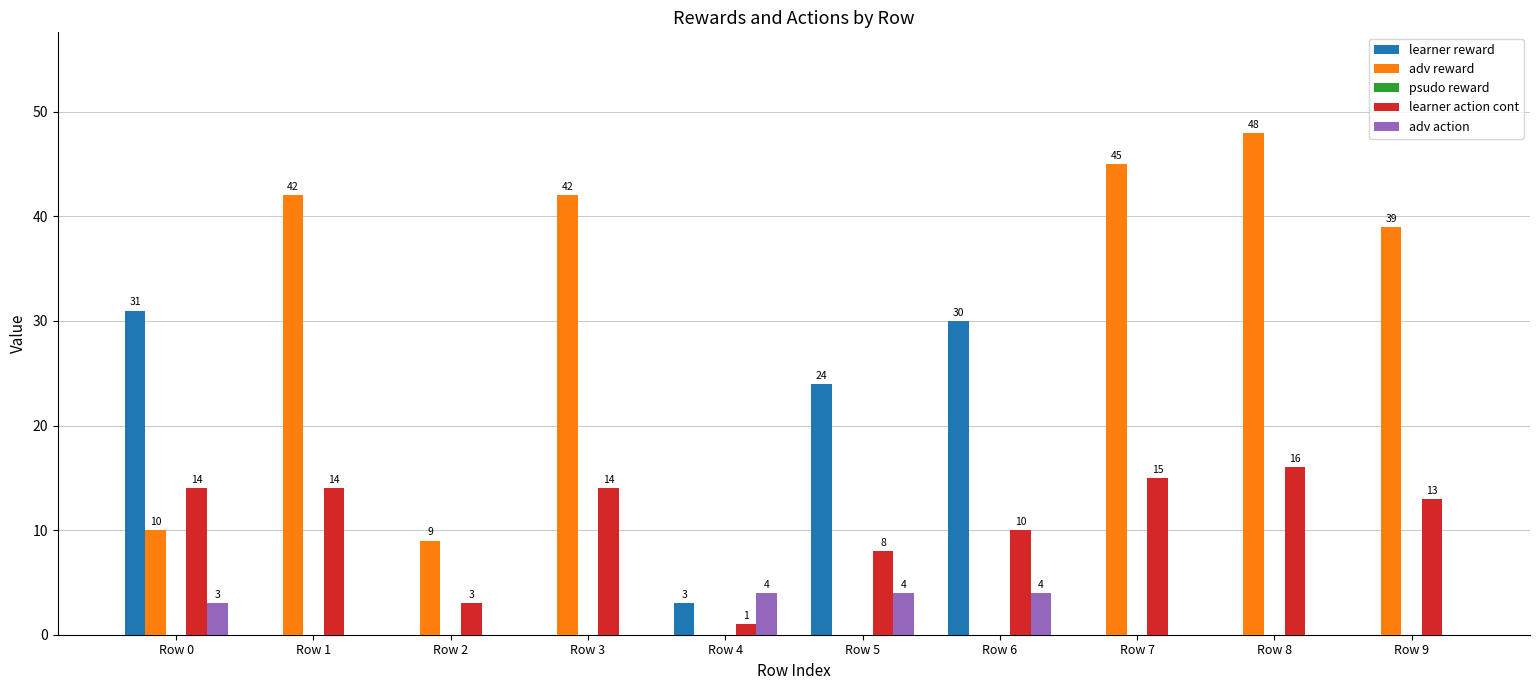

Reading left to right, what are all the values shown in this chart?

learner reward: Row 0=31	Row 1=0	Row 2=0	Row 3=0	Row 4=3	Row 5=24	Row 6=30	Row 7=0	Row 8=0	Row 9=0
adv reward: Row 0=10	Row 1=42	Row 2=9	Row 3=42	Row 4=0	Row 5=0	Row 6=0	Row 7=45	Row 8=48	Row 9=39
learner action cont: Row 0=14	Row 1=14	Row 2=3	Row 3=14	Row 4=1	Row 5=8	Row 6=10	Row 7=15	Row 8=16	Row 9=13
adv action: Row 0=3	Row 1=0	Row 2=0	Row 3=0	Row 4=4	Row 5=4	Row 6=4	Row 7=0	Row 8=0	Row 9=0